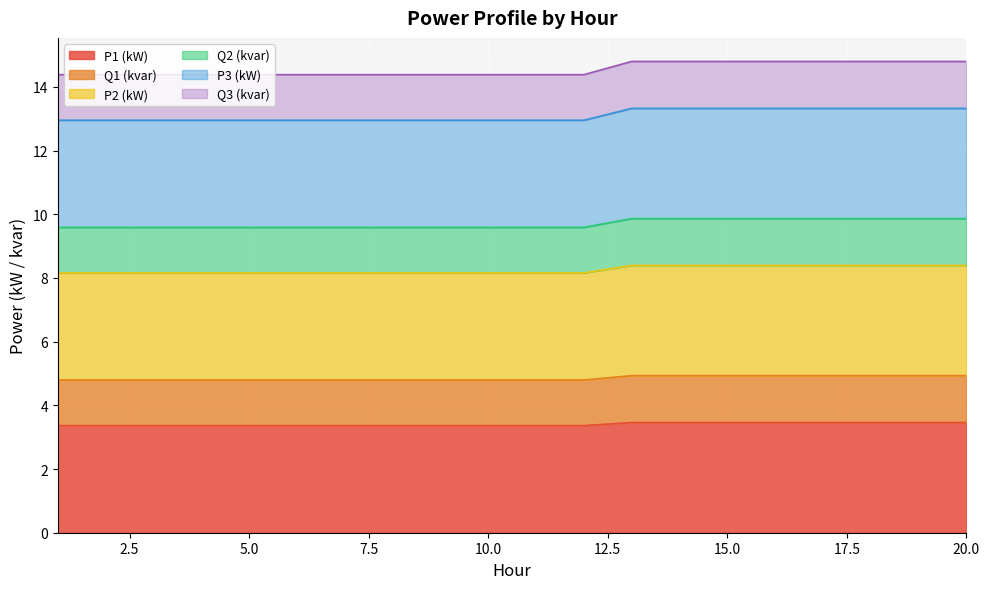

What is the value of the P1 (kW) point at the 13th from the left?

3.5